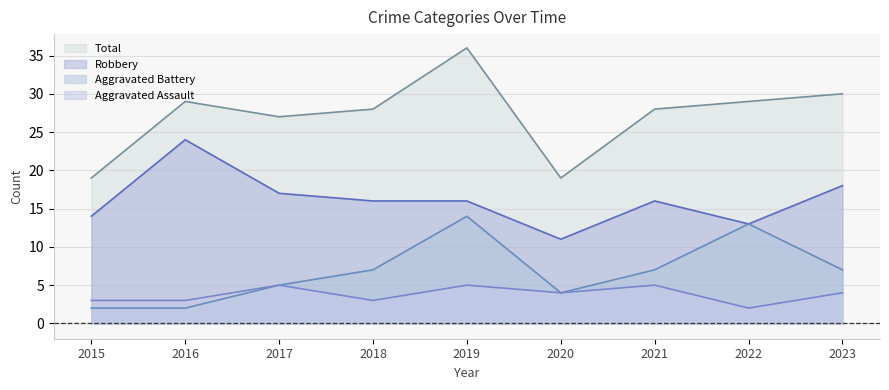

What is the sum of the Robbery values at 2021 and 2018?

32